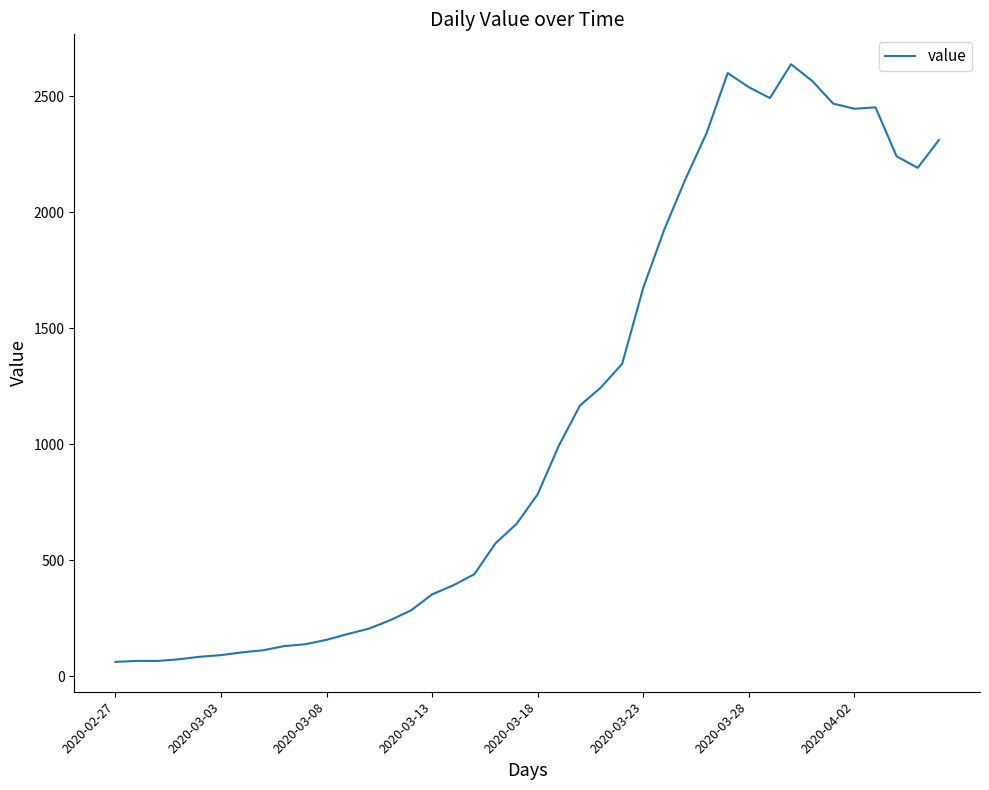

What is the maximum value shown in the chart?

2638